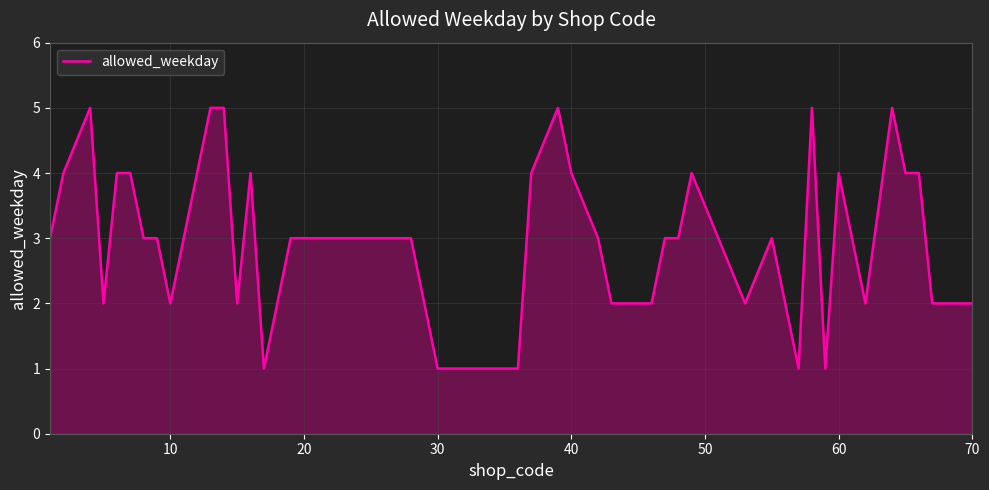

What is the difference between the maximum and minimum values?

4